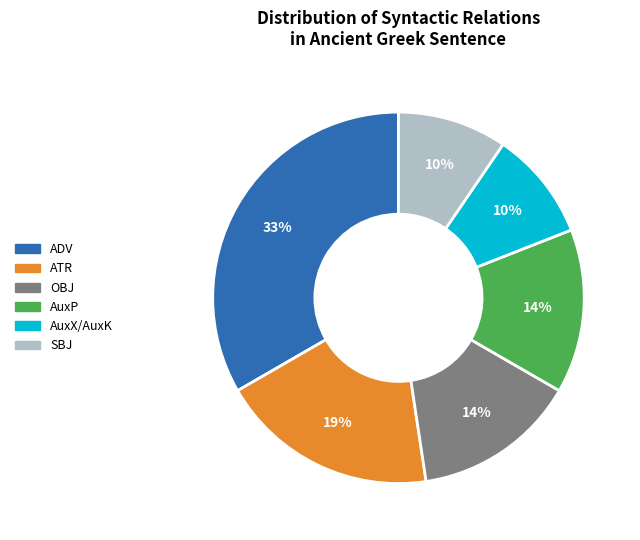

To the nearest percent, what percentage of the pie is AuxX/AuxK?

10%